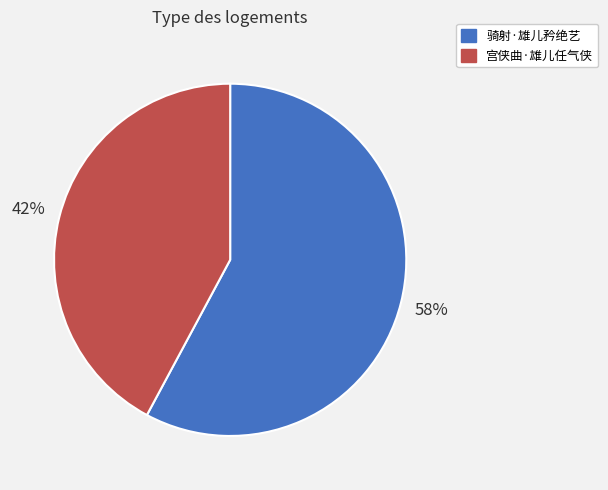

Which category accounts for the majority?

骑射·雄儿矜绝艺